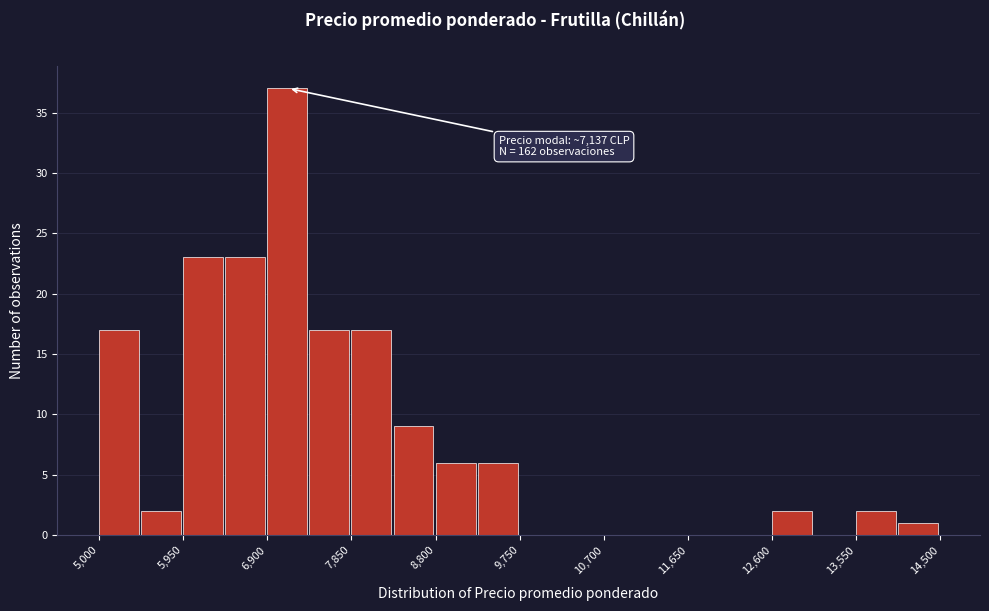

Over which range of the x-axis is the bar tallest?

6900 to 7400